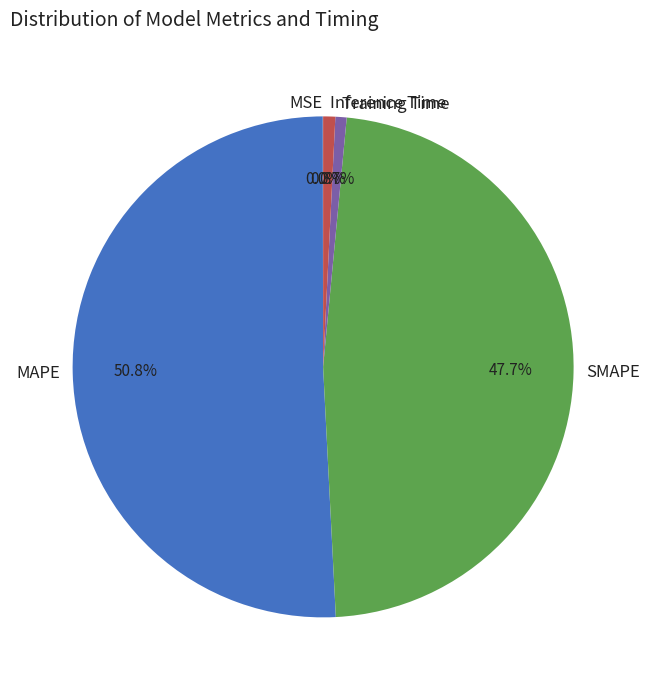

Approximately how many times larger is the value at MAPE compared to SMAPE?

1.1